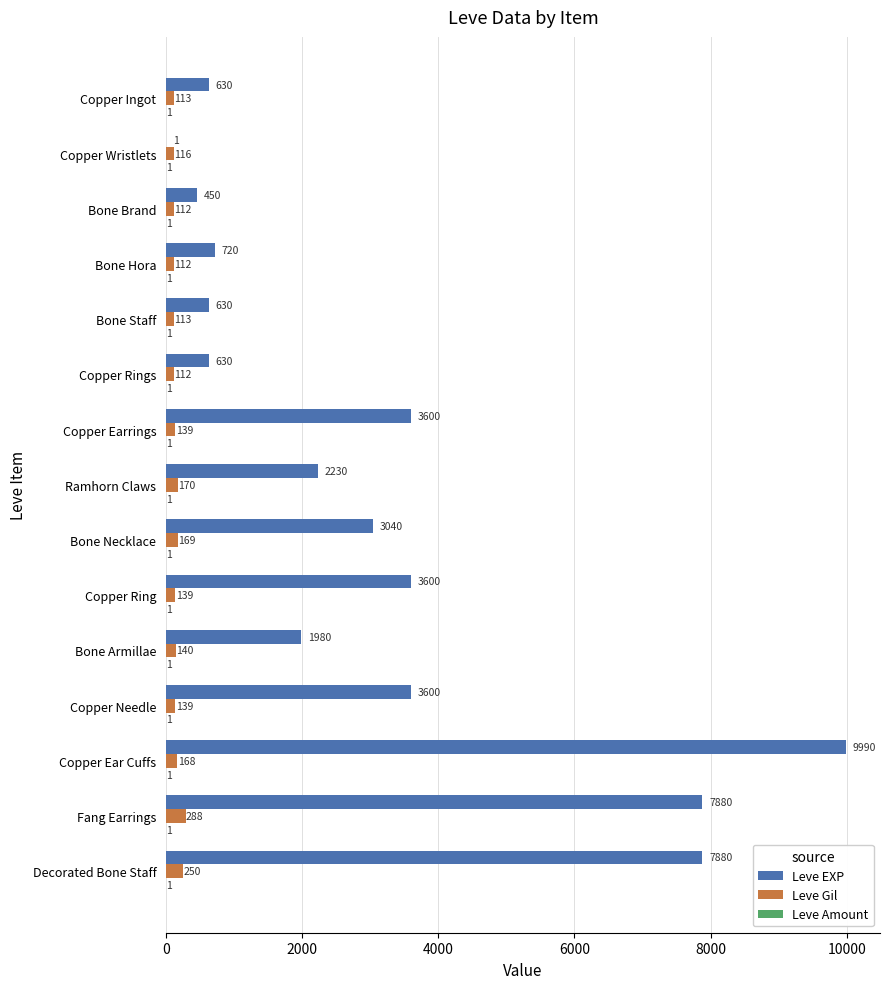

What is the total value across all series at Copper Ring?

3740